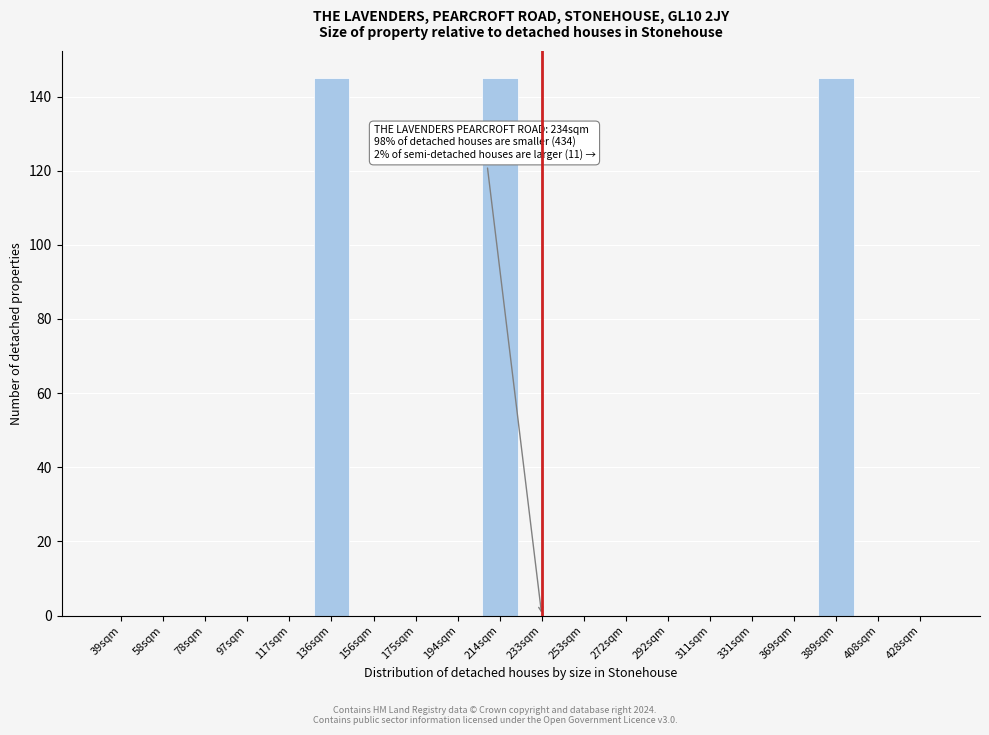

Reading right to left, transcribe all the data shown in this chart.

428sqm=0	408sqm=0	389sqm=145	369sqm=0	331sqm=0	311sqm=0	292sqm=0	272sqm=0	253sqm=0	233sqm=0	214sqm=145	194sqm=0	175sqm=0	156sqm=0	136sqm=145	117sqm=0	97sqm=0	78sqm=0	58sqm=0	39sqm=0